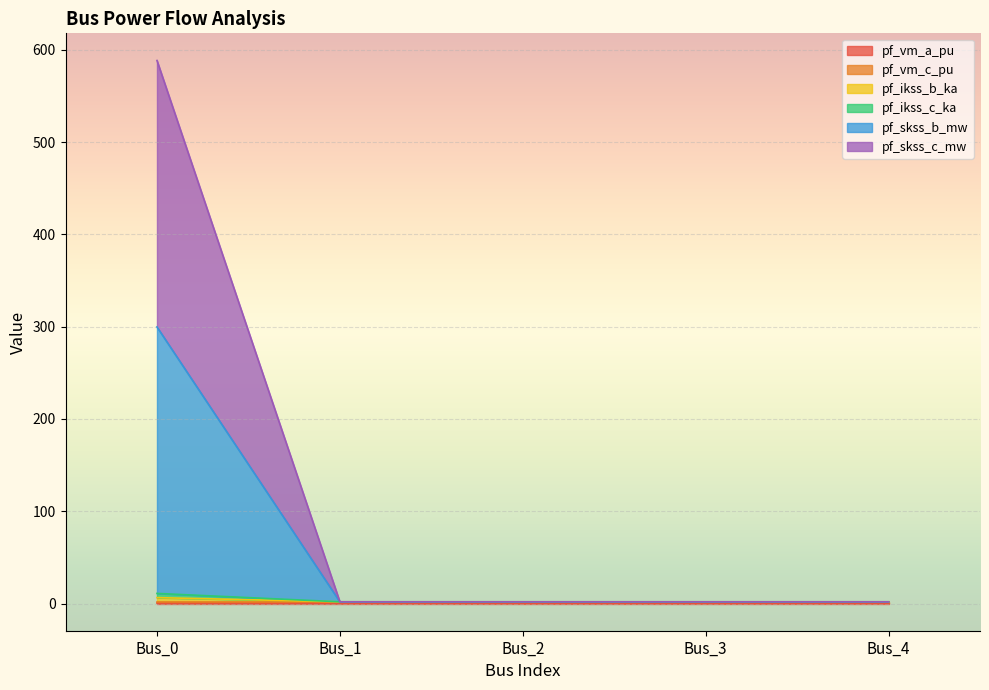

Is it true that pf_skss_c_mw equals 1.9 at Bus_4?

True